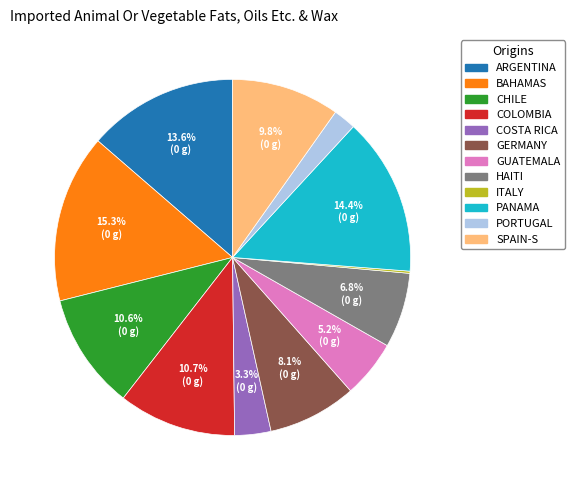

Is there any slice that represents more than half of the pie?

No